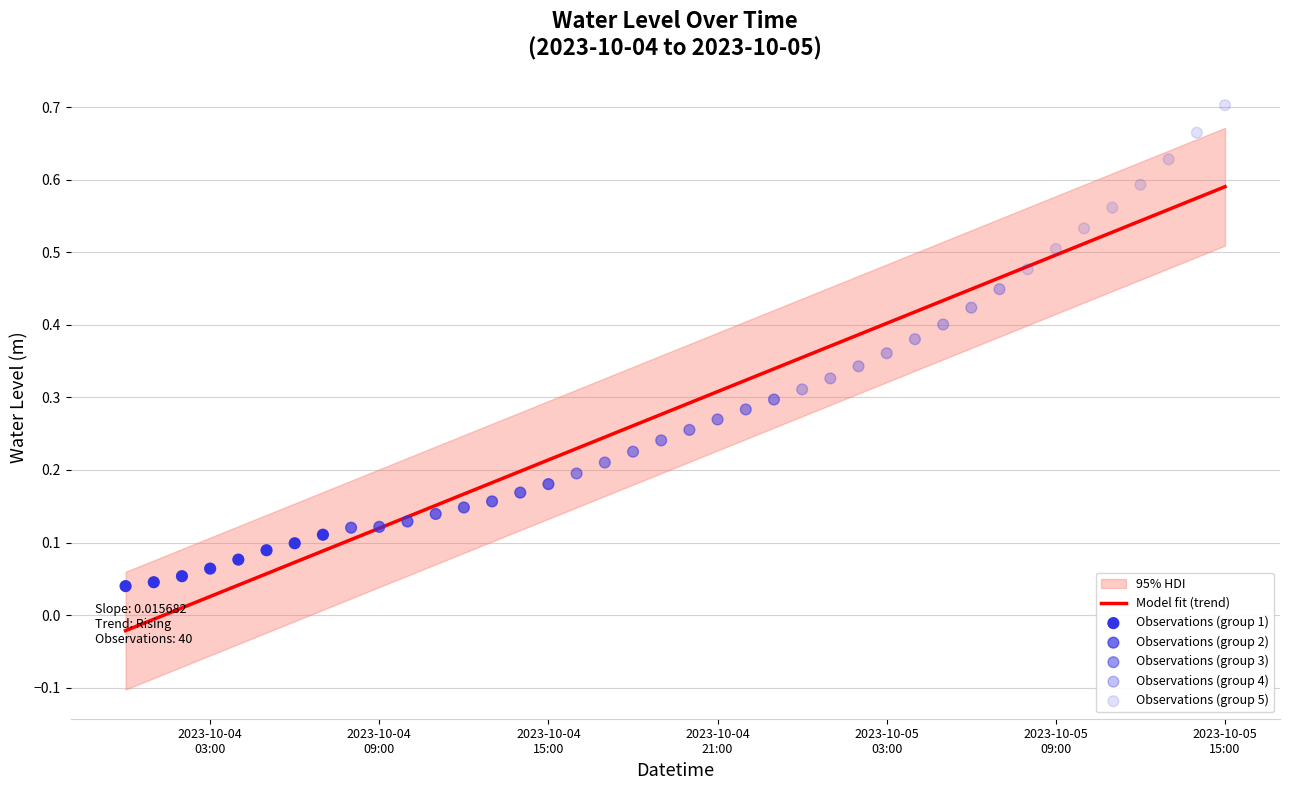

What is the change in value from 2023-10-04 20:00:00 to 2023-10-05 08:00:00?

+0.2